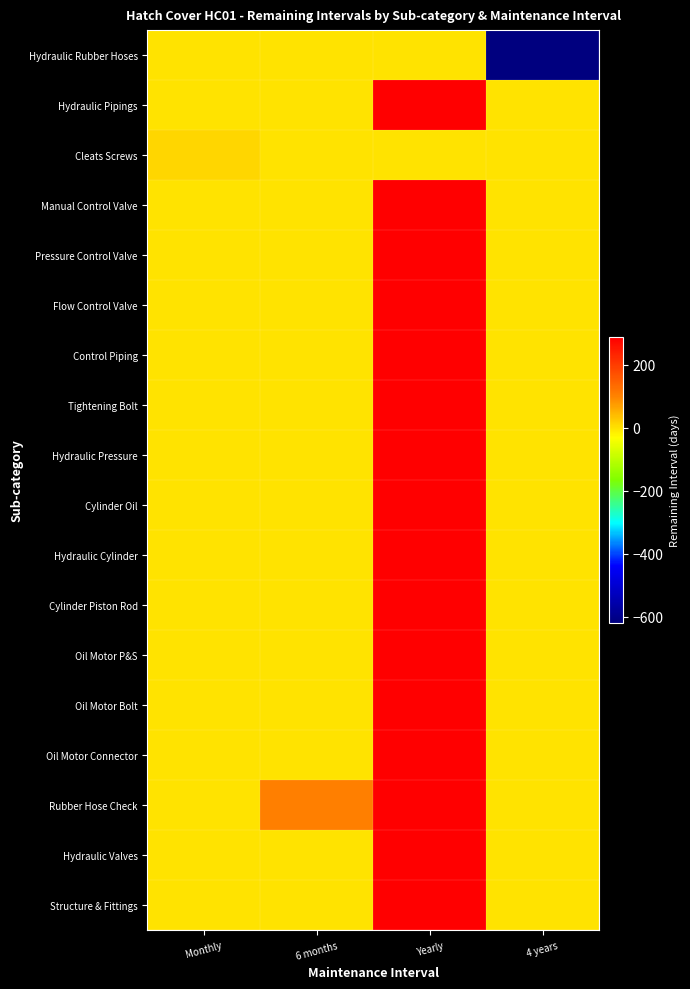

What is the spread (max minus min) of values at 4 years?

619